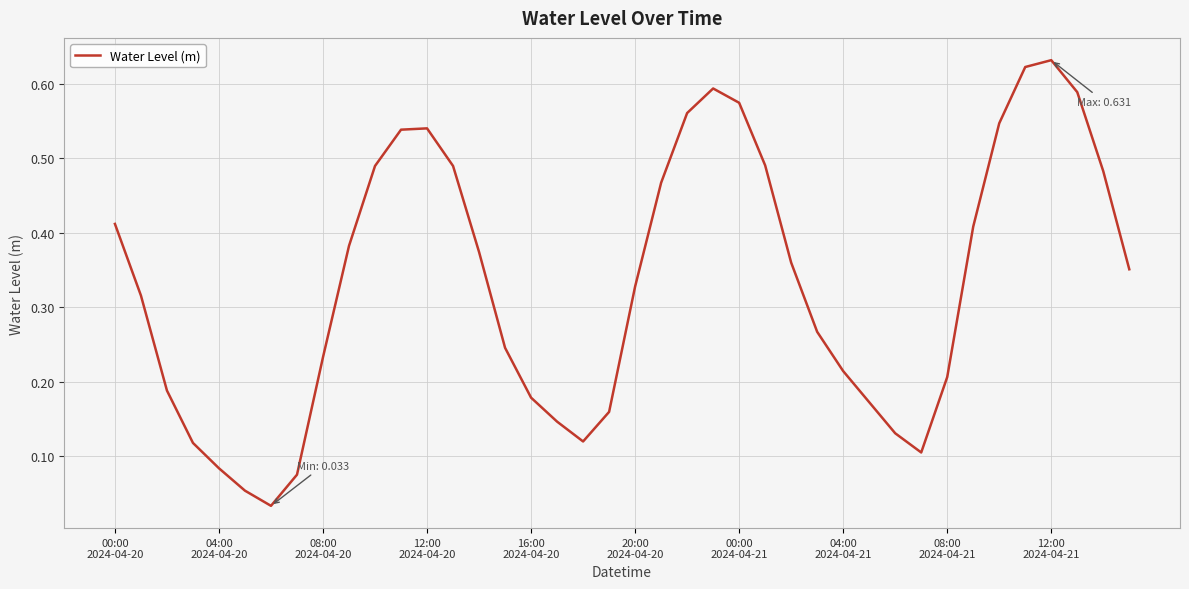

True or false: there are more than 0 points higher than both neighbors.

True